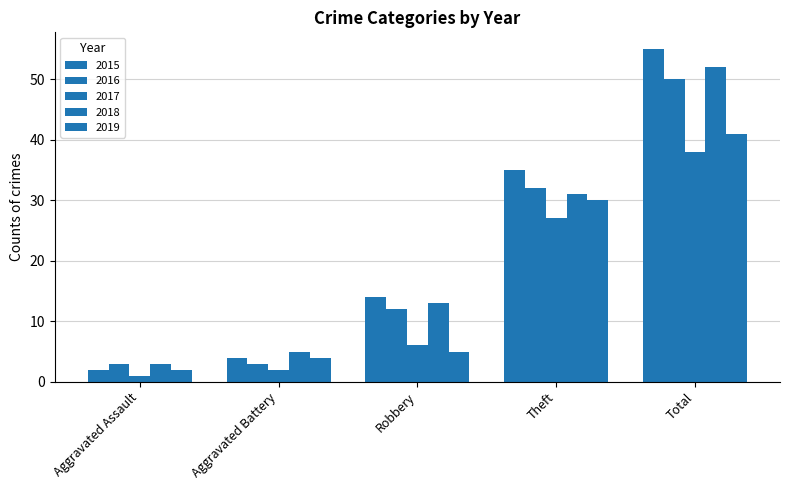

Between Theft and Robbery, which is larger?

Theft